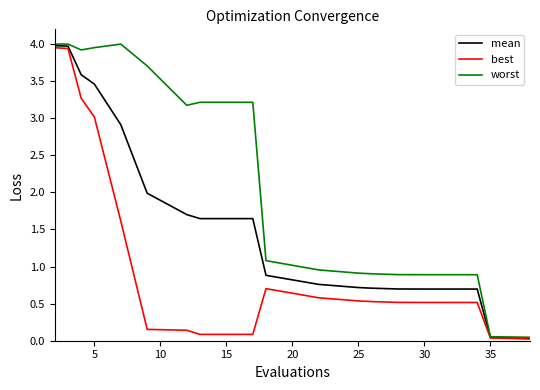

Which series has the largest total across all categories?

worst